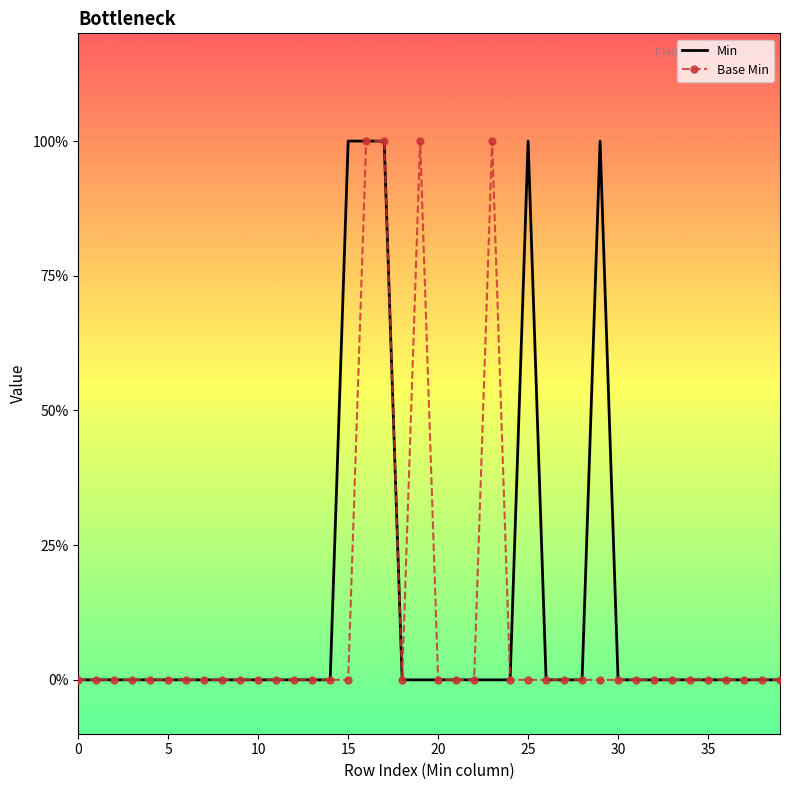

What are all the series names shown in the legend?

Min, Base Min